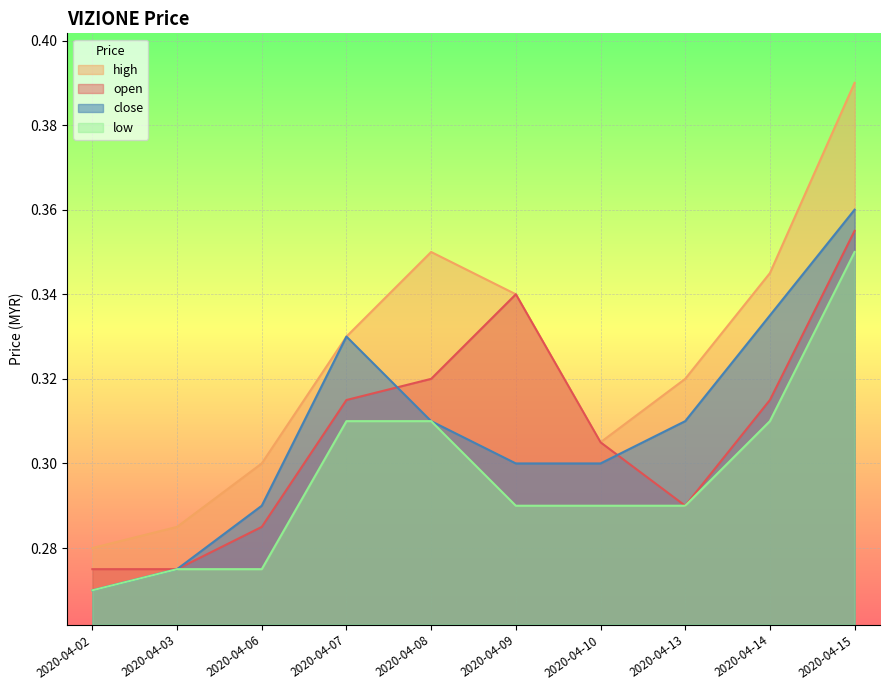

The open series shows 0.3 at 2020-04-06. True or false?

True